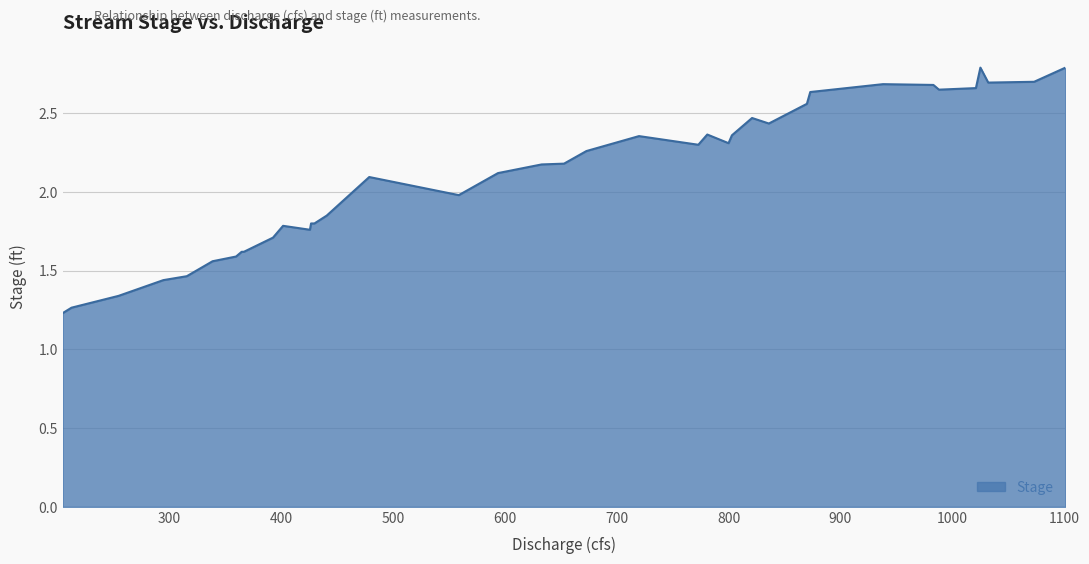

What is the maximum value shown in the chart?

2.8